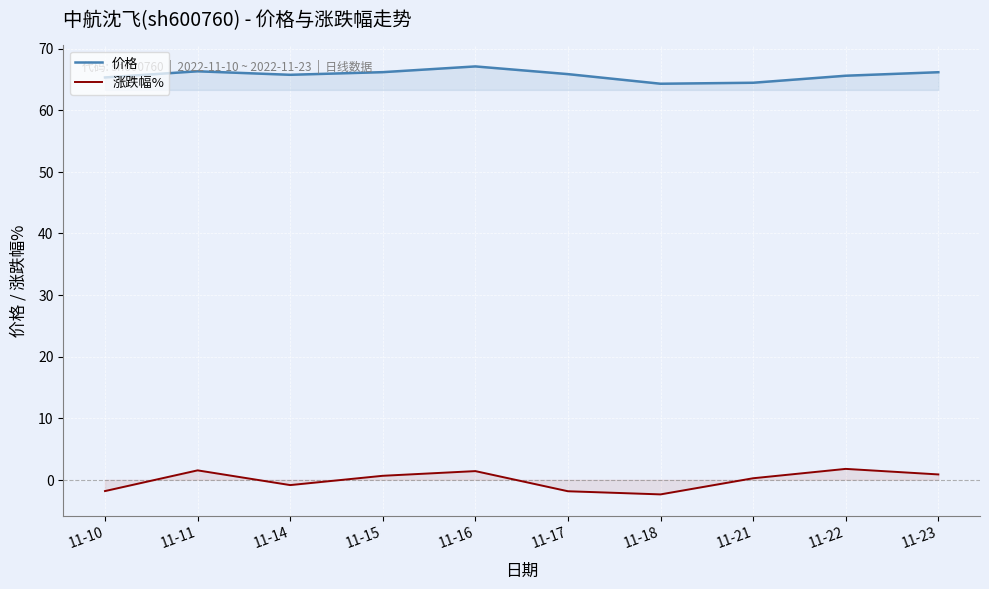

True or false: 涨跌幅% and 价格 cross at least once.

False